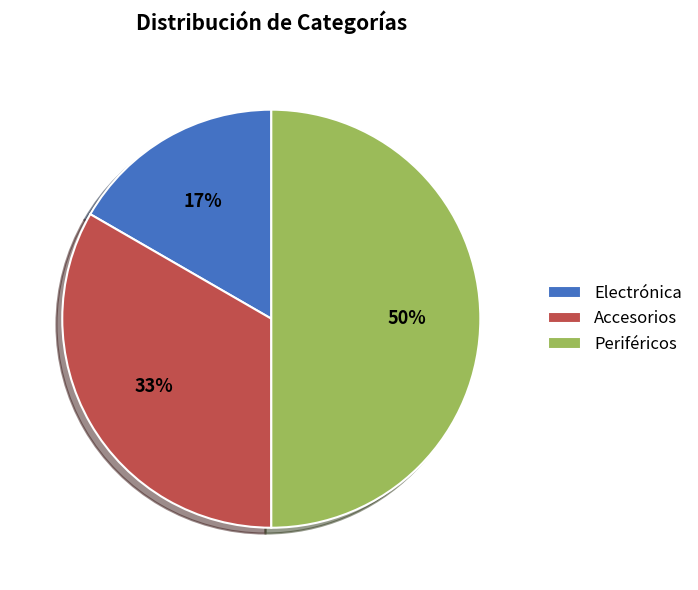

What is the ratio of the value at Accesorios to the value at Periféricos?

0.7